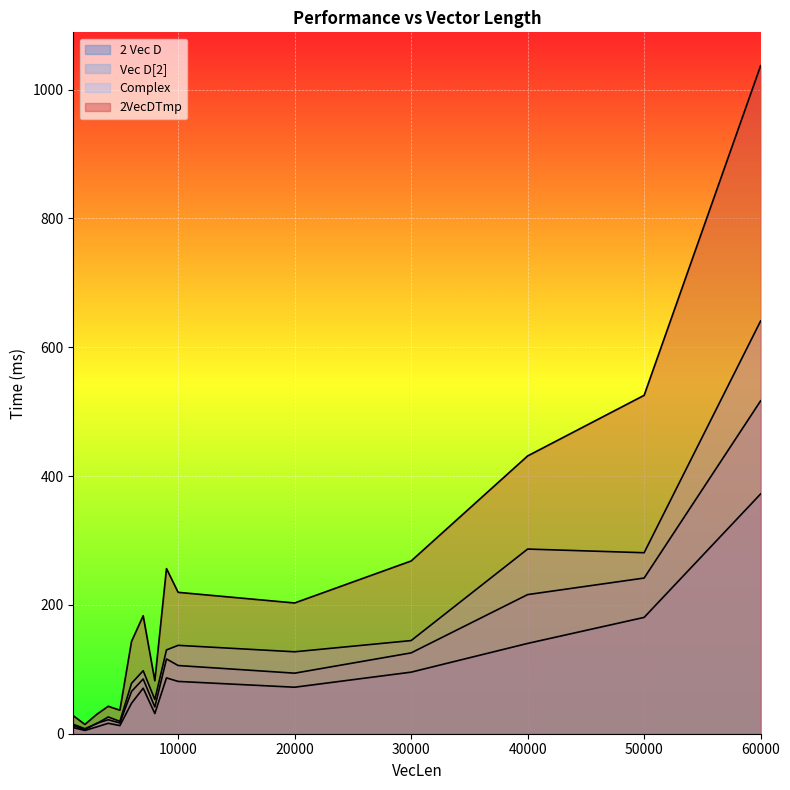

What are all the series names shown in the legend?

Complex, Vec D[2], 2 Vec D, 2VecDTmp